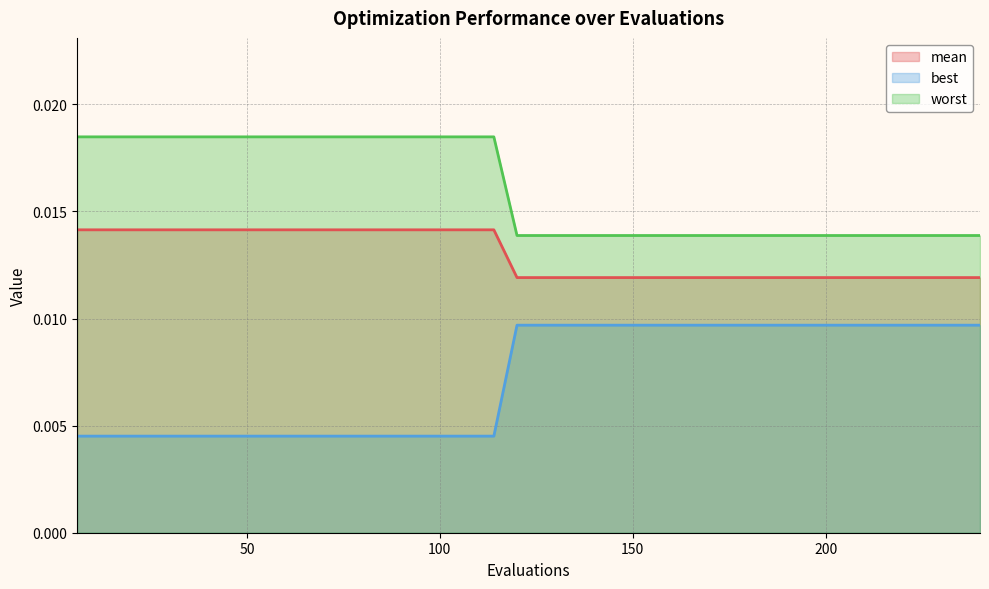

True or false: mean and best cross at least once.

False